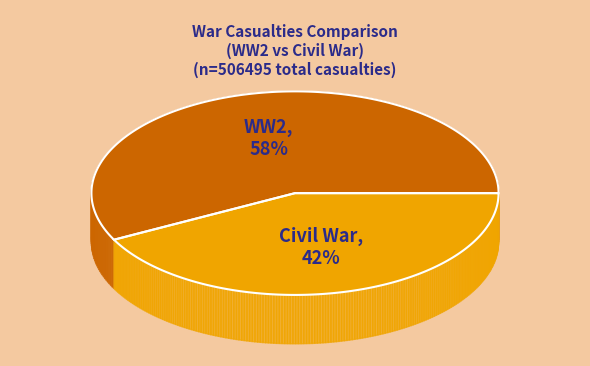

Count the number of slices in the pie.

2